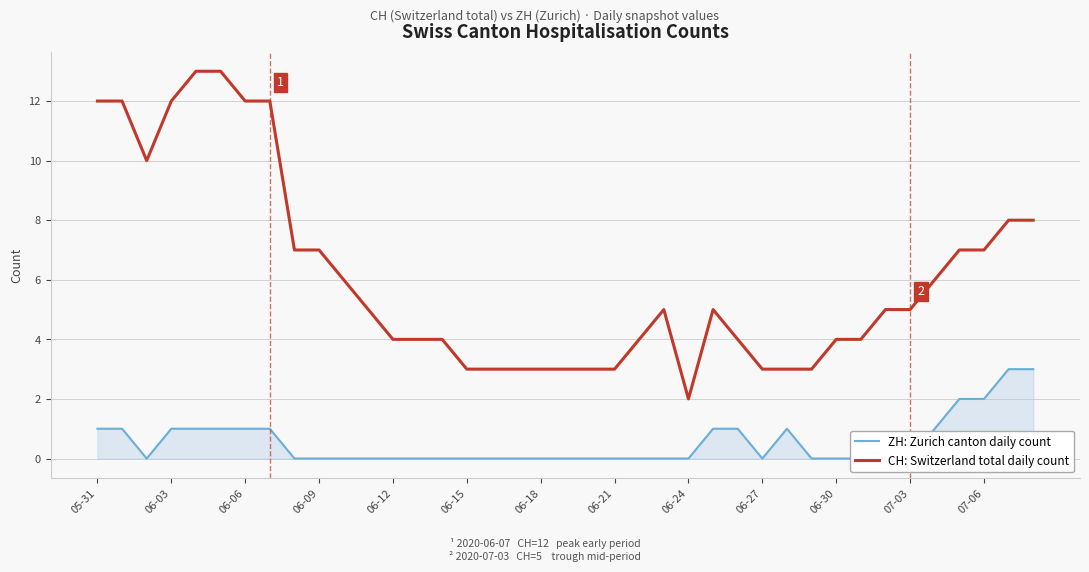

What is the difference between the maximum and minimum values in the CH: Switzerland total daily count series?

11